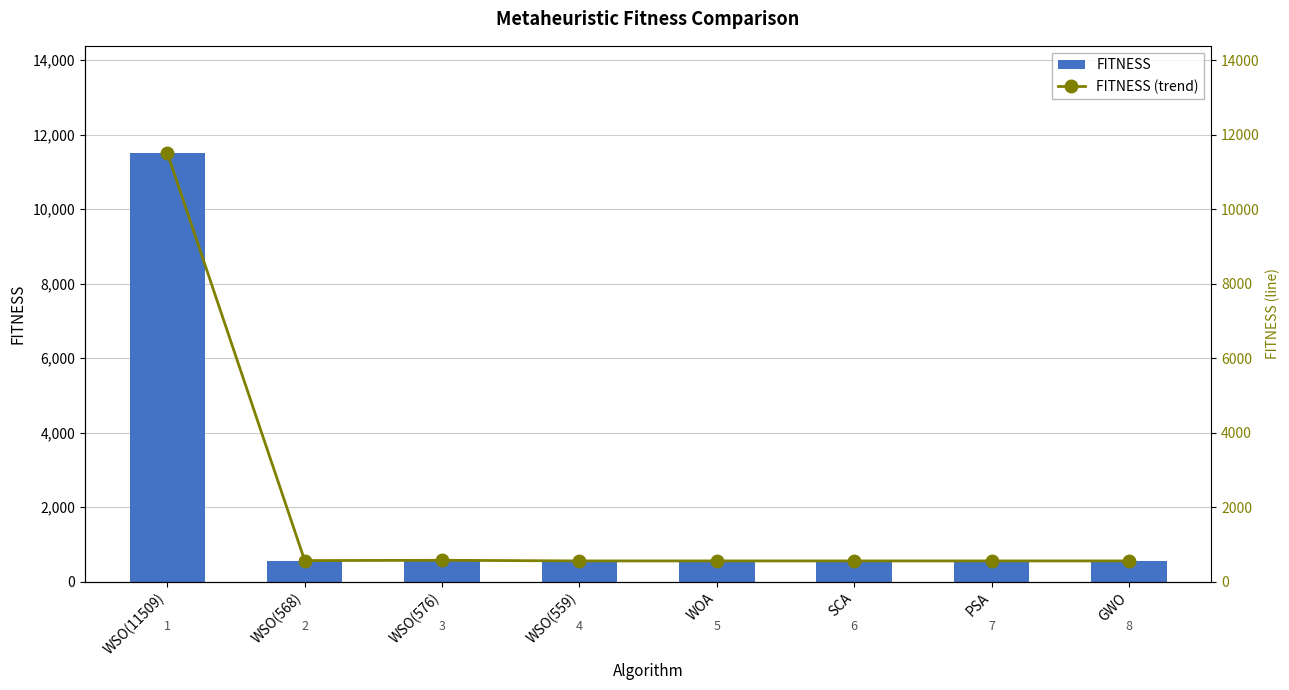

True or false: FITNESS (trend) has a value of 885 at PSA.

False